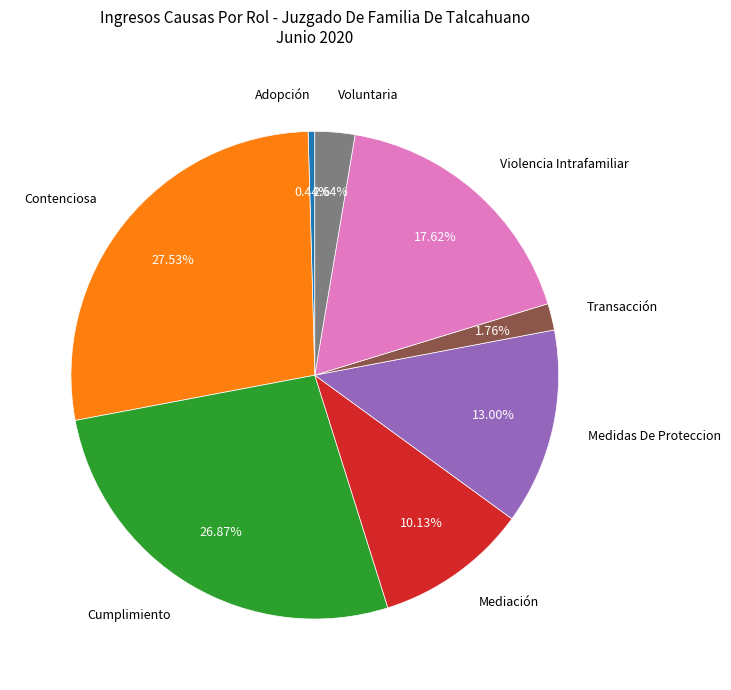

Combined, do Voluntaria and Cumplimiento account for over 50%?

No